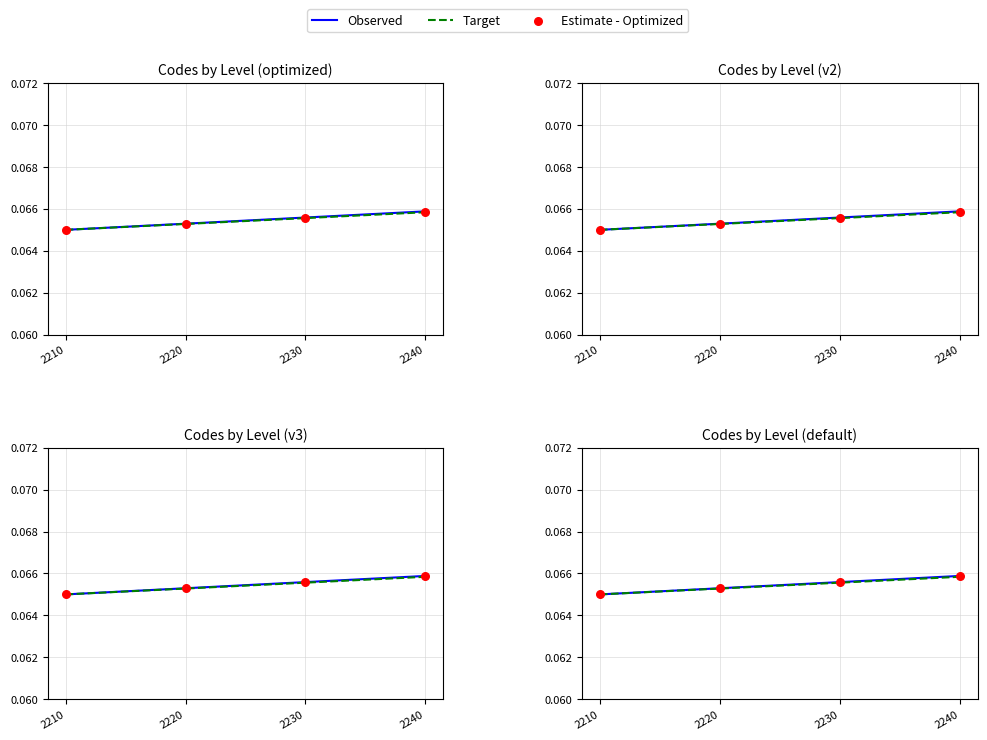

What are all the series names shown in the legend?

Observed, Target, Estimate - Optimized